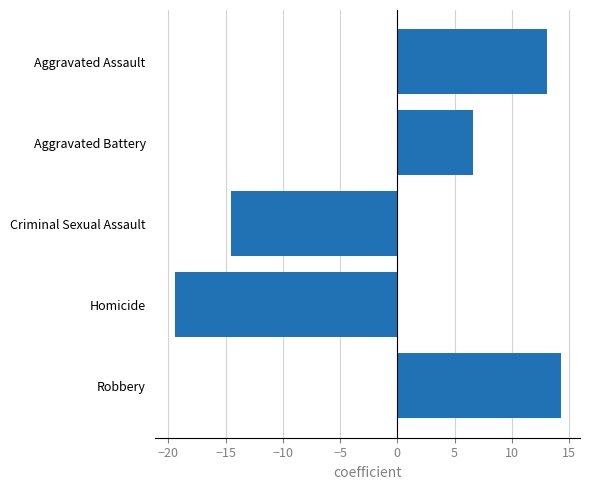

Reading top to bottom, what are all the values shown in this chart?

13.1	6.6	-14.5	-19.5	14.3